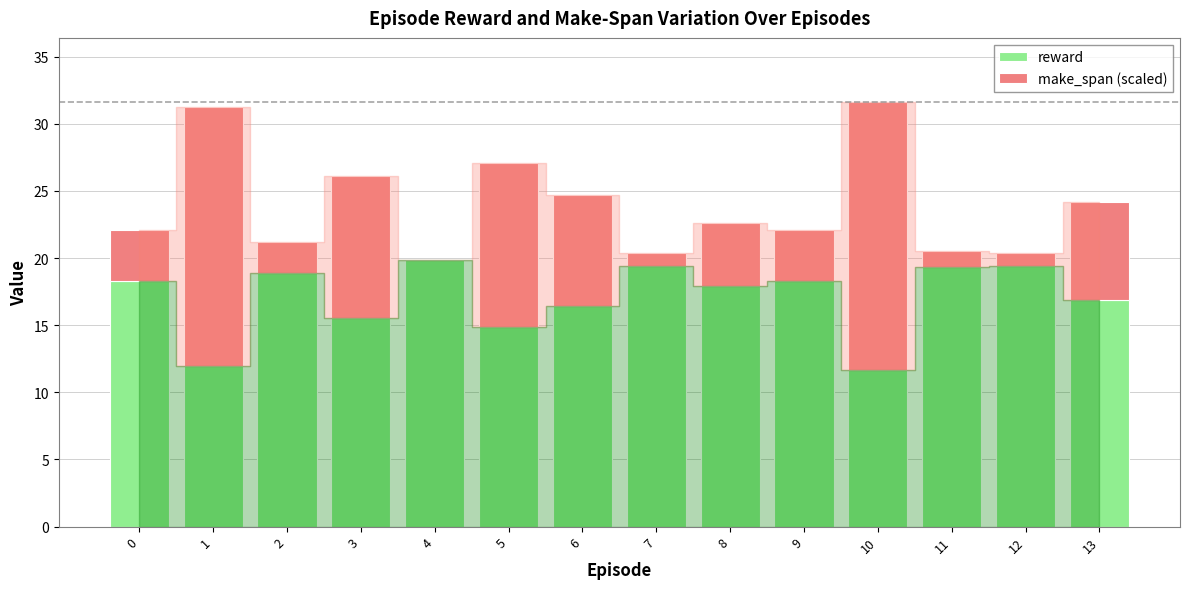

Is it true that reward equals 19.3 at 11?

True